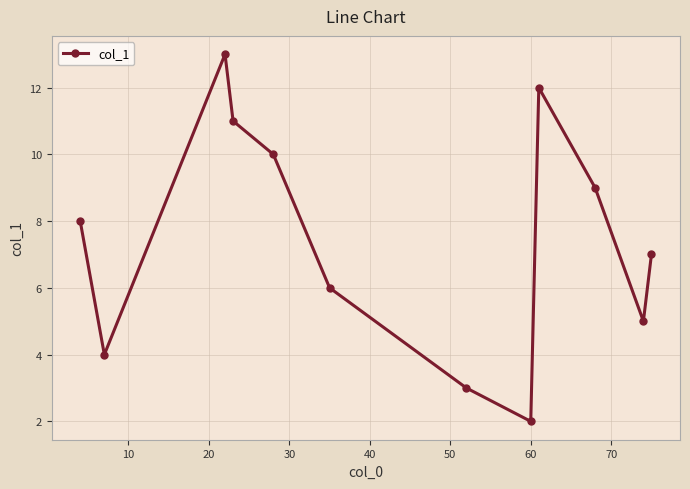

What is the maximum value shown in the chart?

13.0